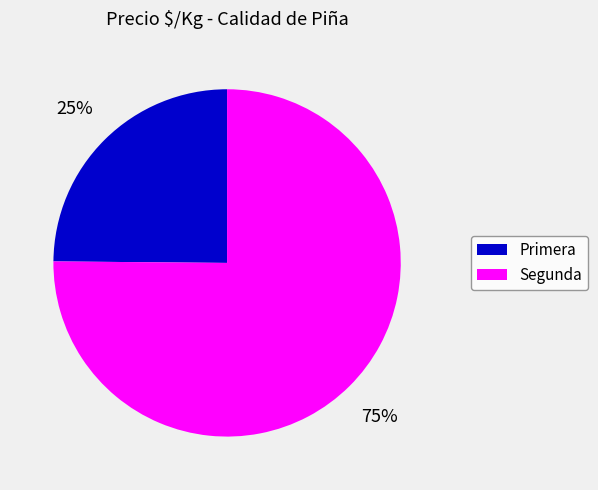

How many segments does this pie chart have?

2